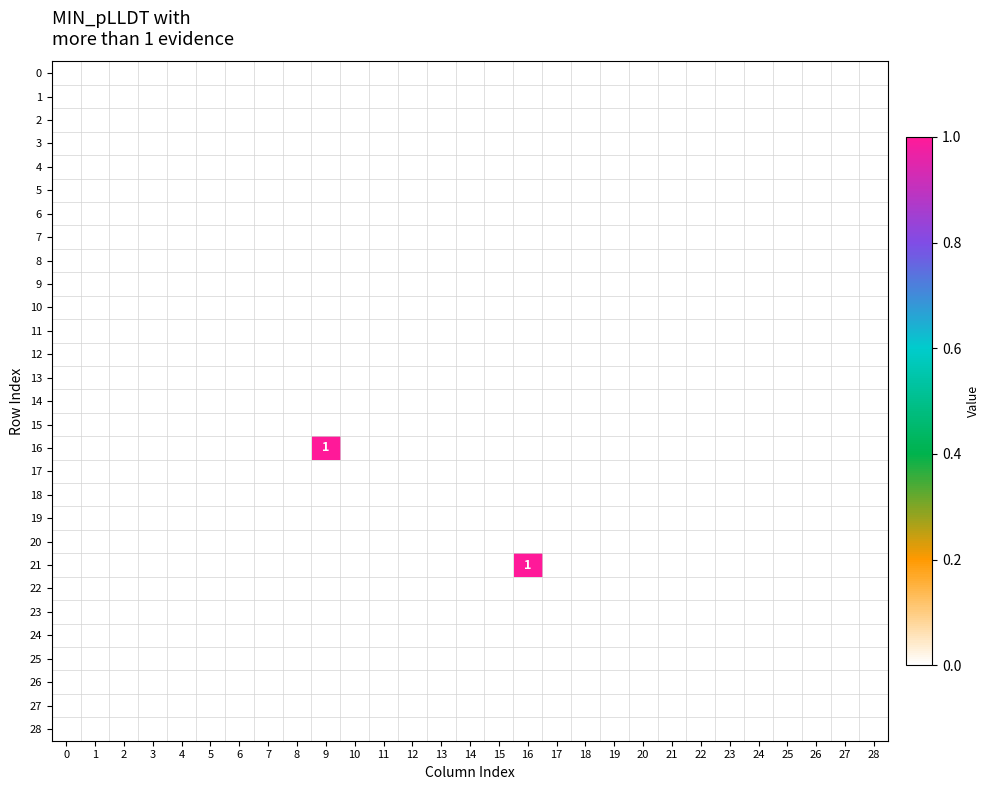

Is the value of 17 at 2 greater than the value of 14 at 11?

No